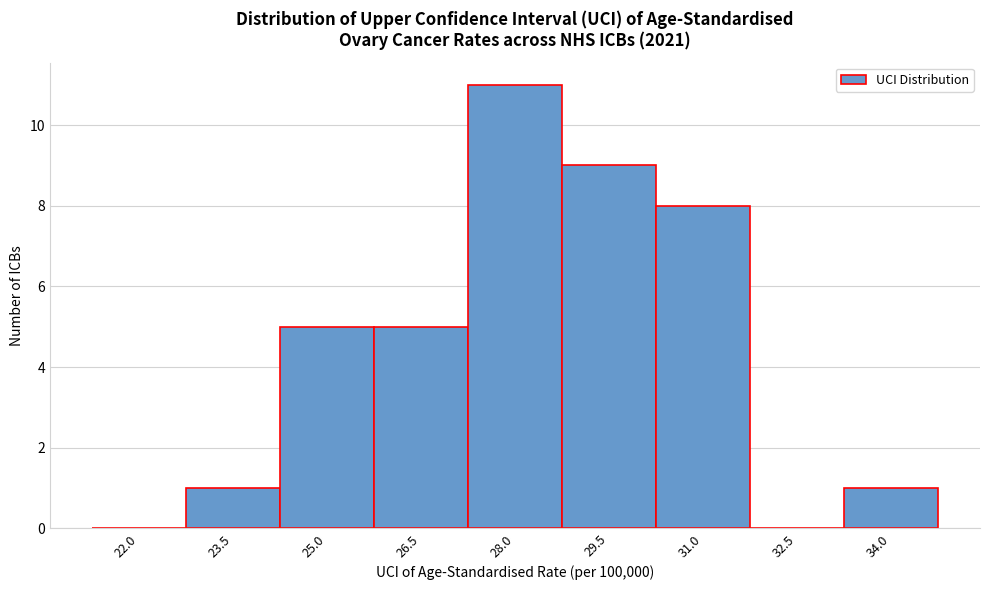

Reading left to right, what are all the values shown in this chart?

22.0=0	23.5=1	25.0=5	26.5=5	28.0=11	29.5=9	31.0=8	32.5=0	34.0=1